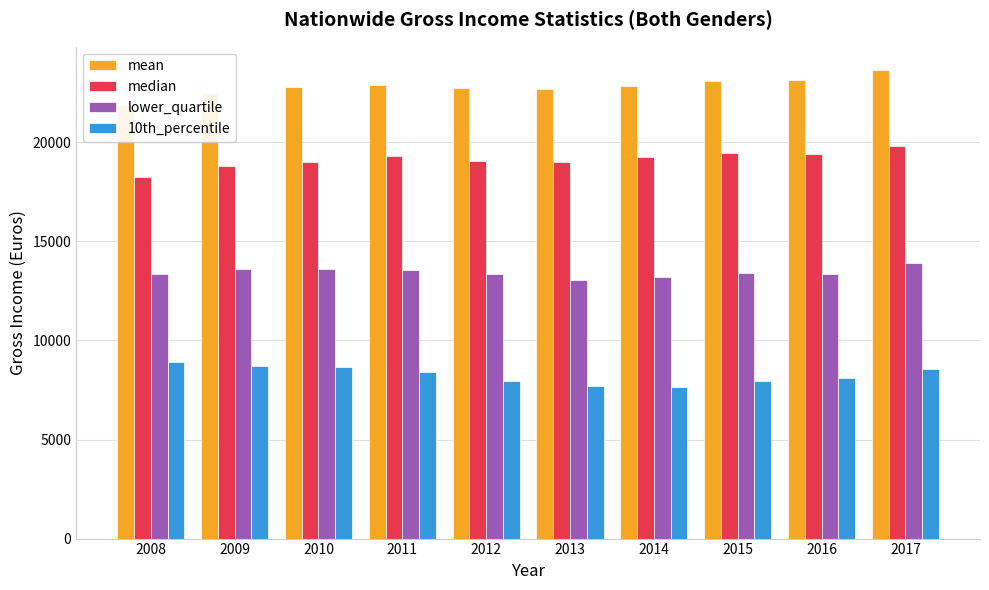

Is it true that mean equals 10055 at 2012?

False